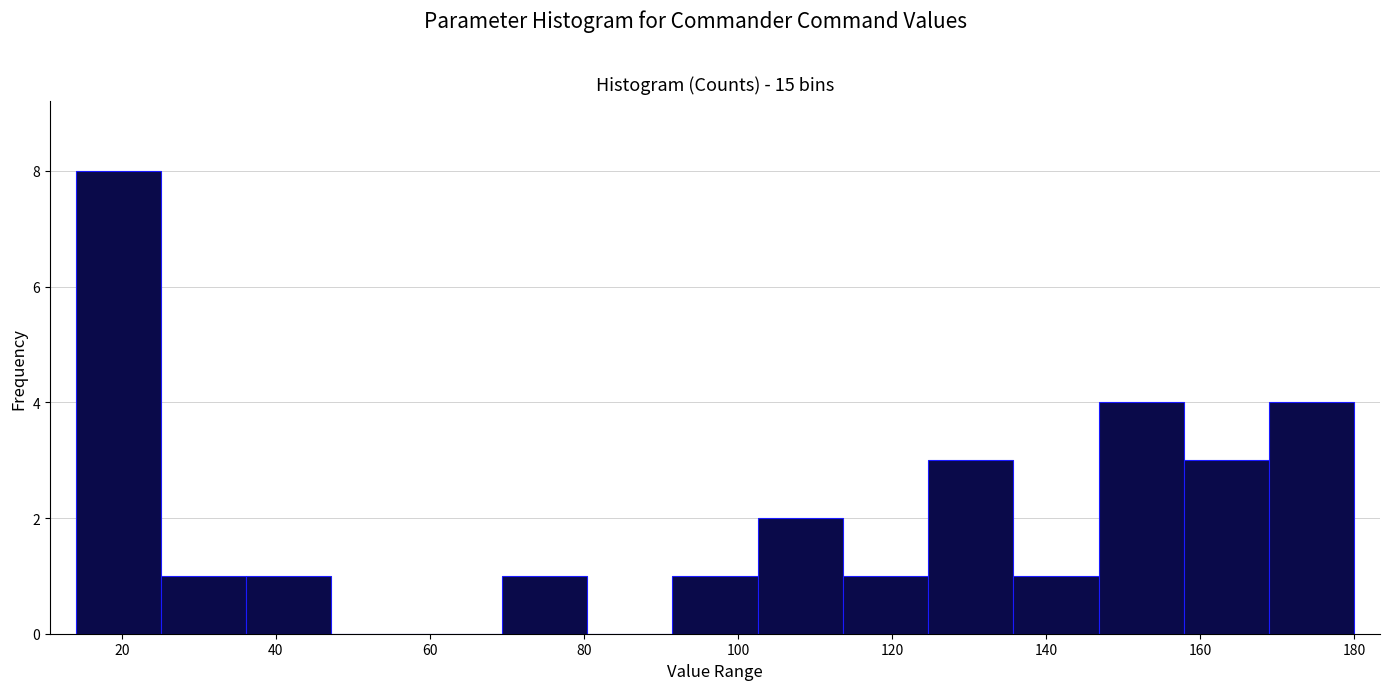

Over which range of the x-axis is the bar tallest?

14 to 26